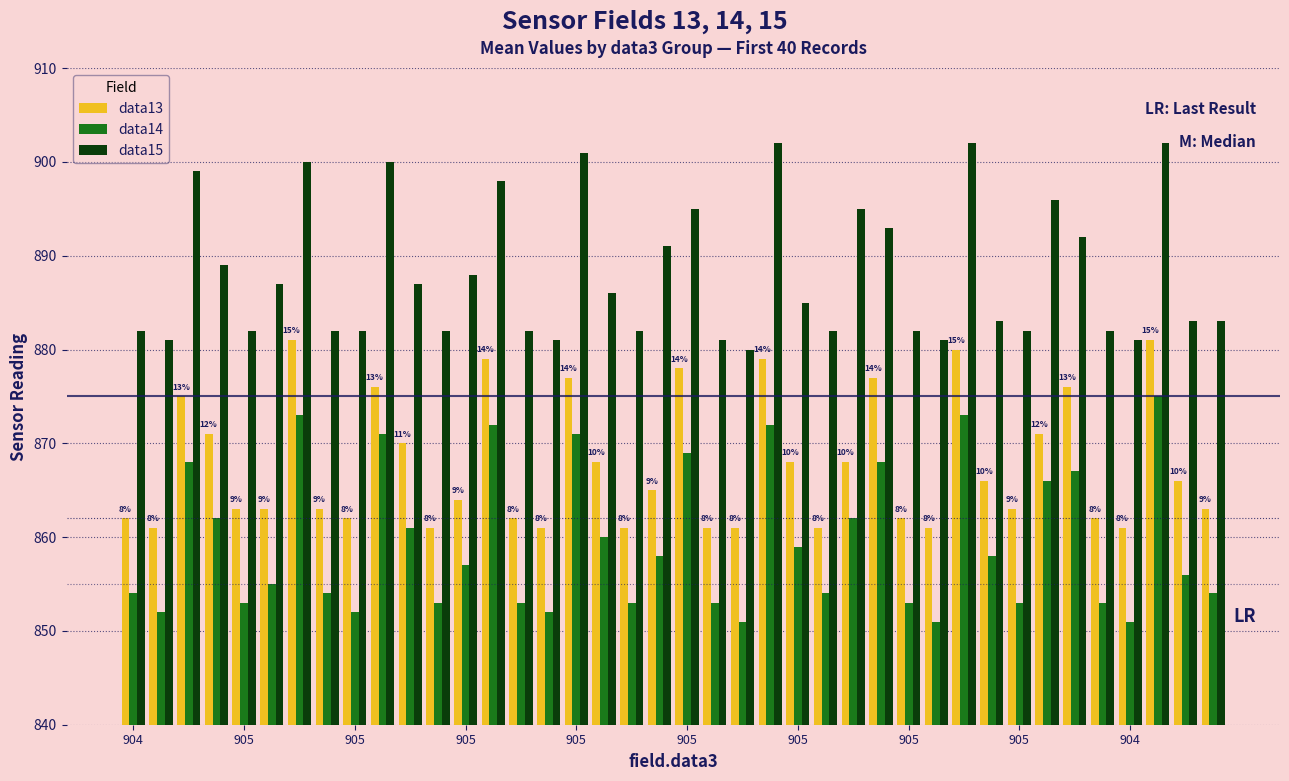

What is the minimum value for data14?

851